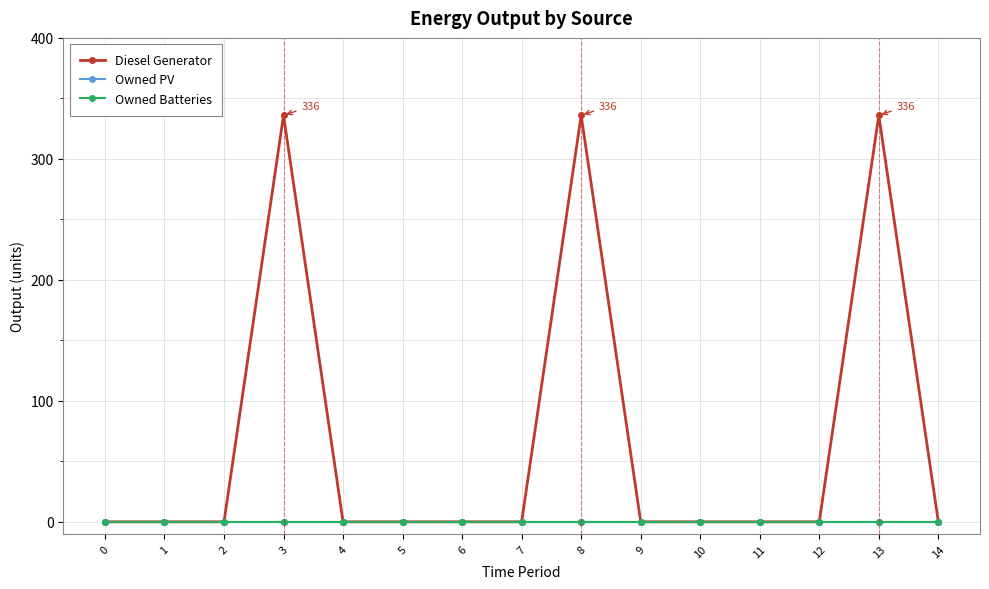

Is this an area chart (filled region under the line)?

No